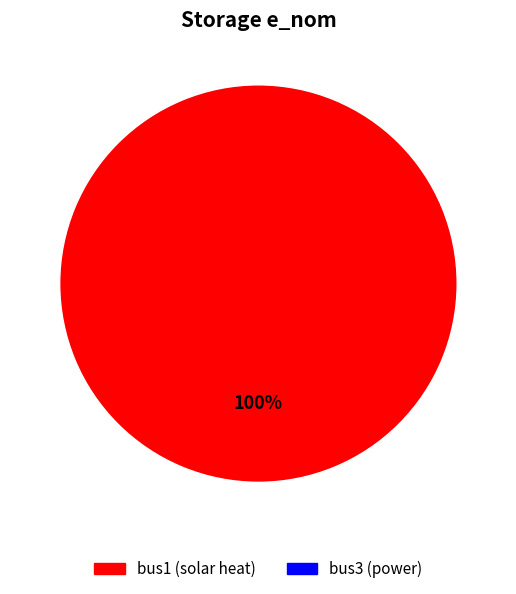

Does any single category account for the majority?

Yes